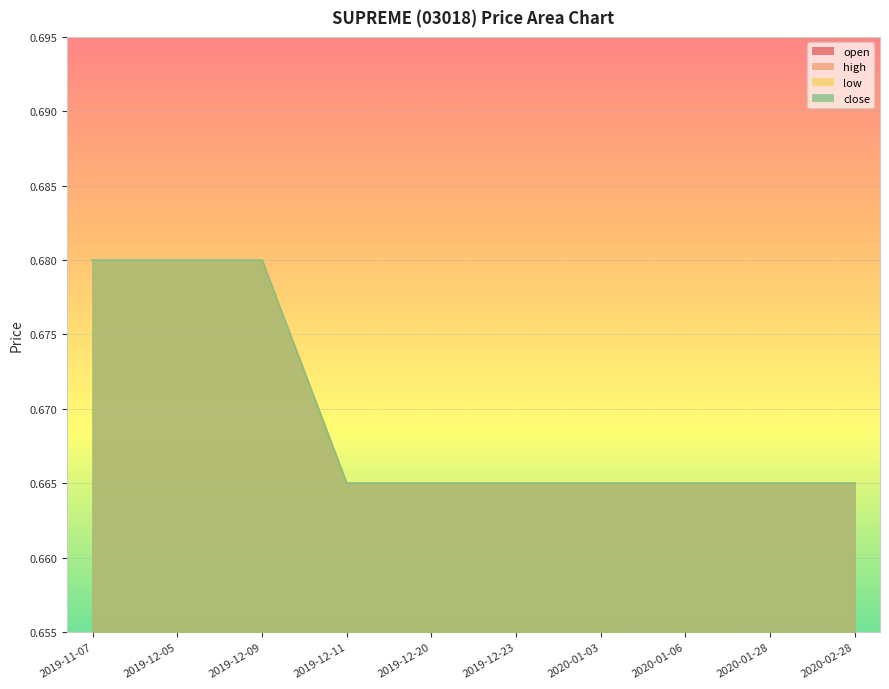

What is the minimum value for close?

0.7